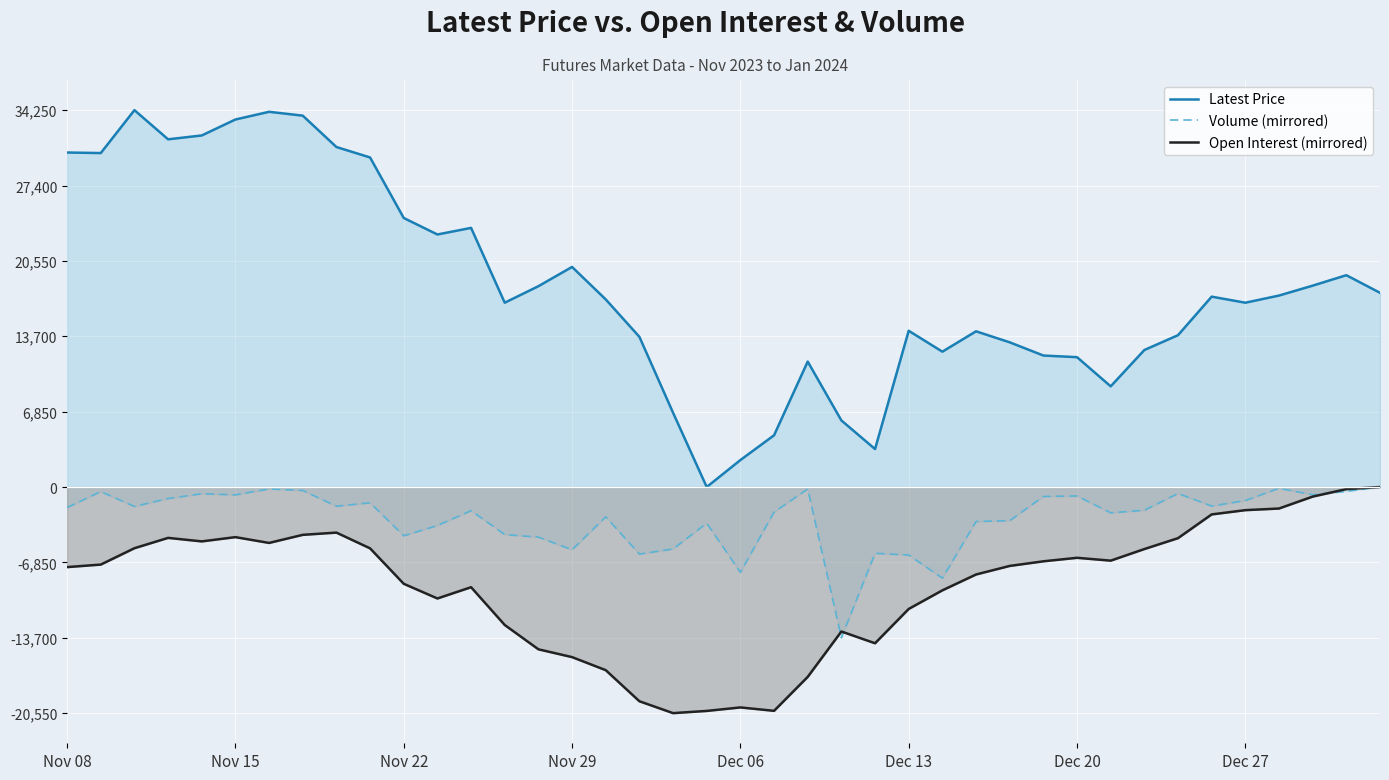

How many data points does each series have?

40